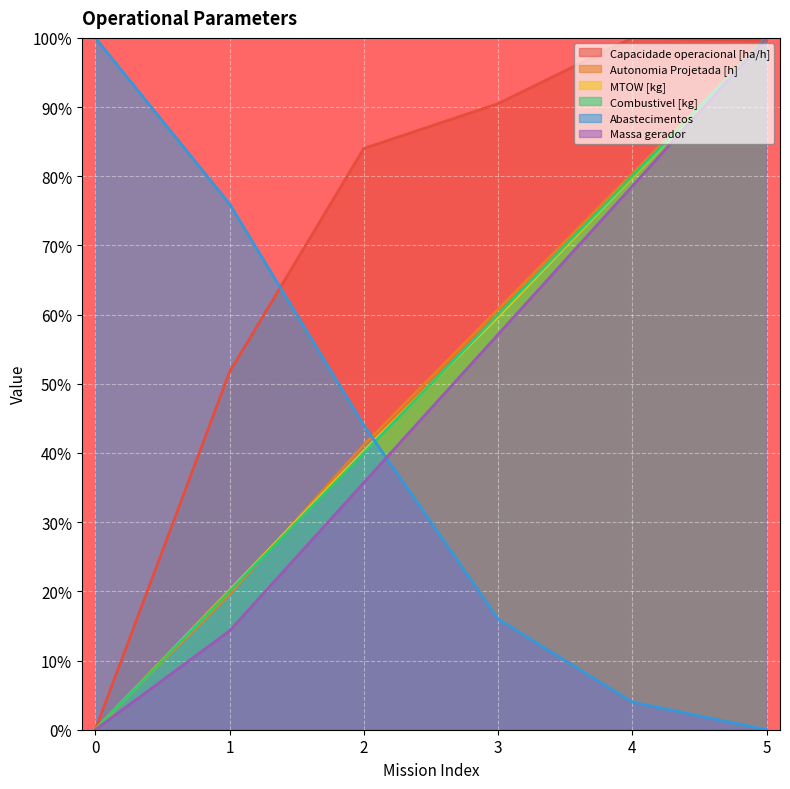

What is the sum of all Combustivel [kg] values?

300.0